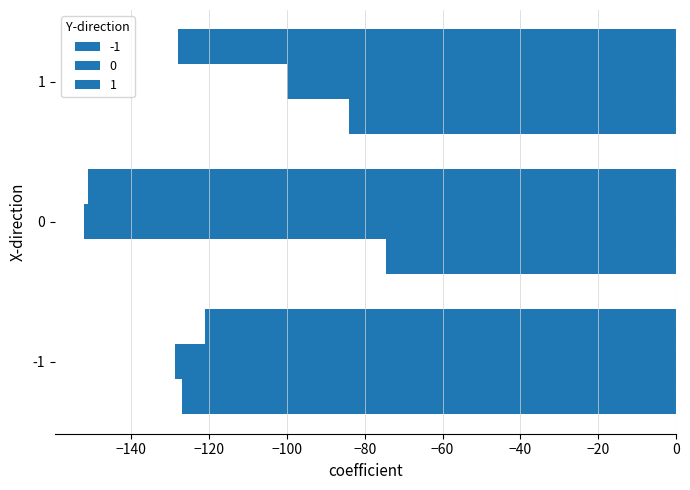

How many values in the -1 series are below -84?

2